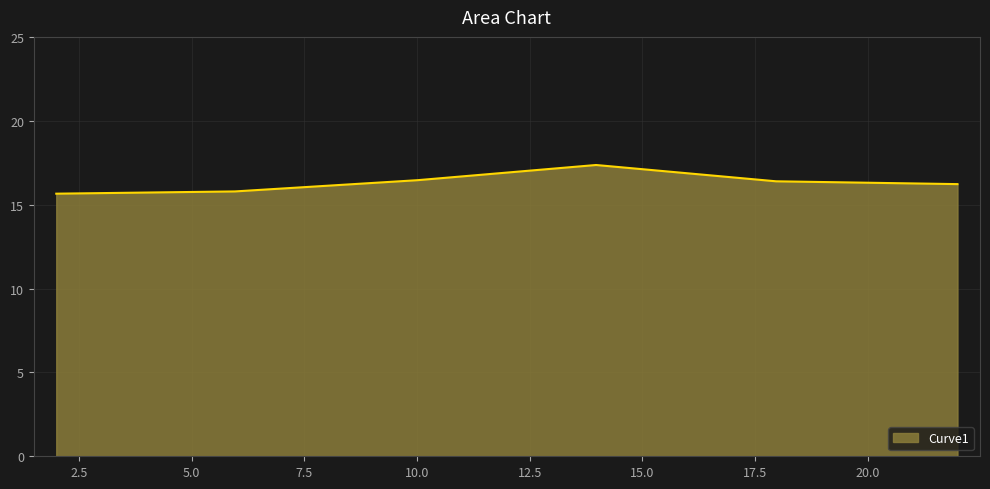

What is the difference between the maximum and minimum values?

1.7